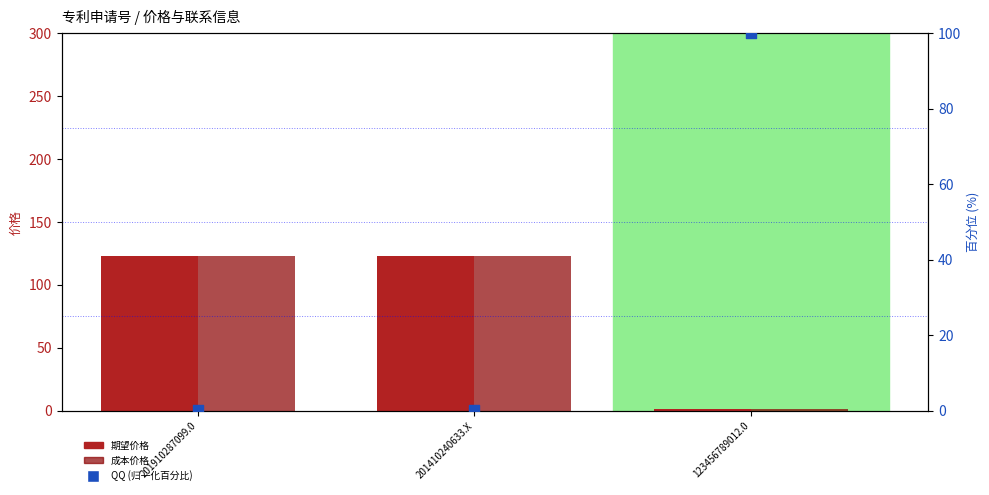

Which series has the largest Y range (max minus min)?

期望价格